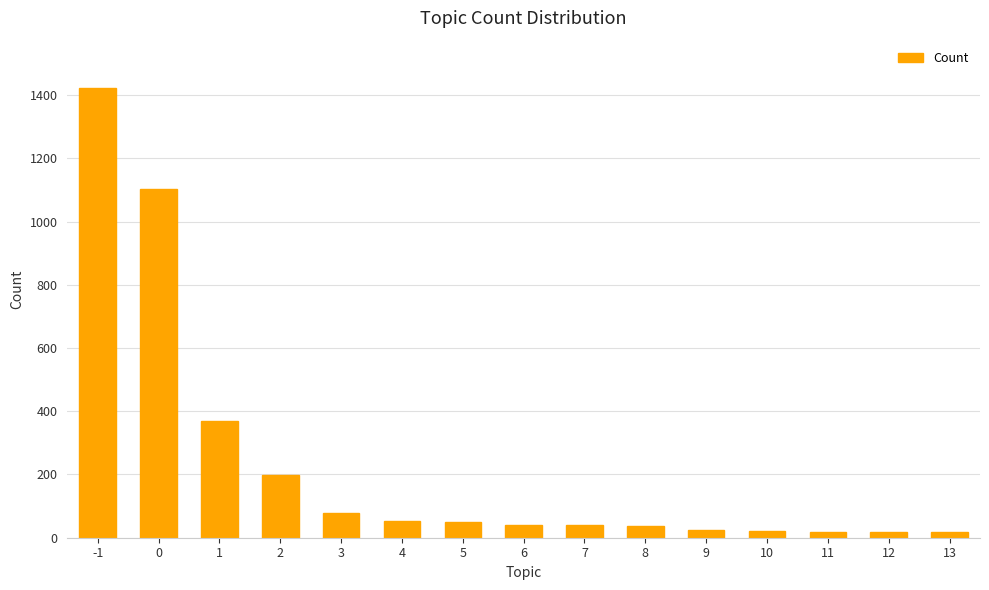

What is the value of the 6th bar from the left?

54